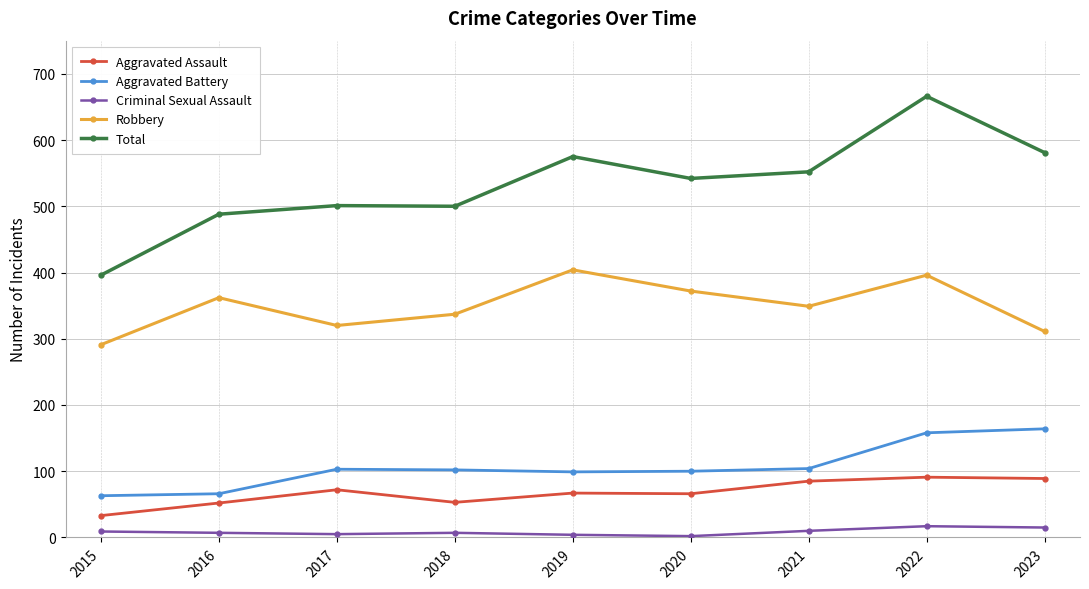

At which category is the sum across all series the highest?

2022